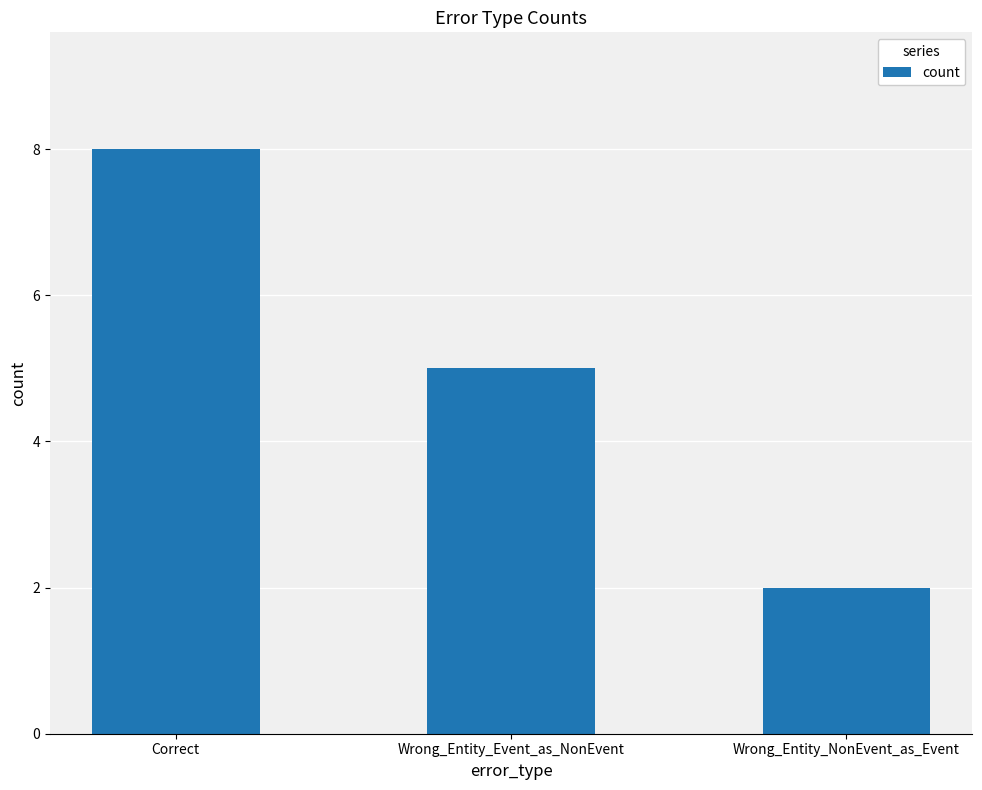

What is the average value?

5